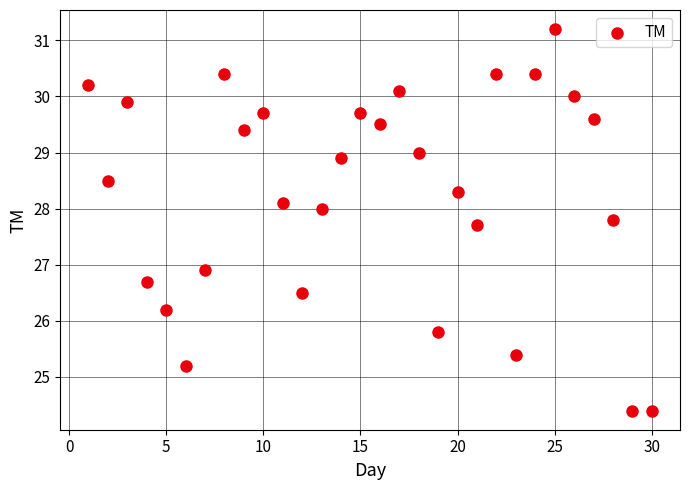

What is the range of X values (max minus min)?

29.0